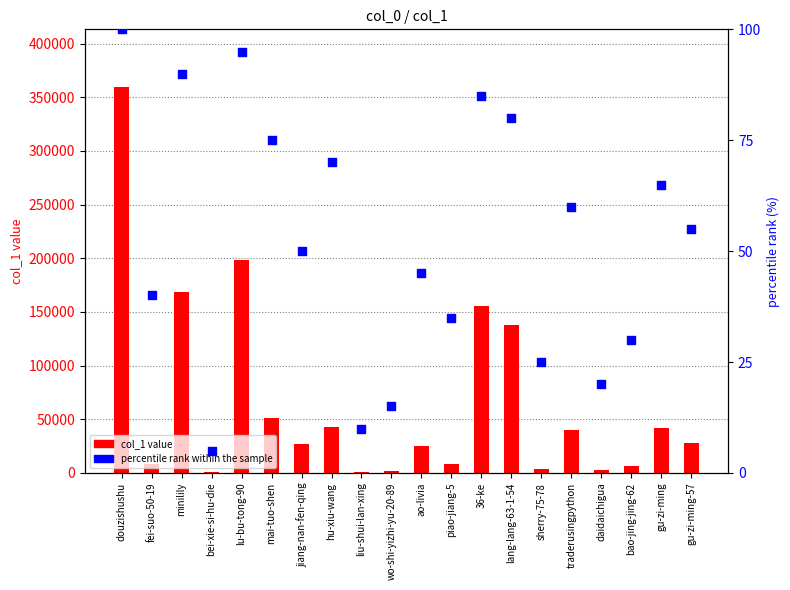

What are all the series names shown in the legend?

col_1 value, percentile rank within the sample